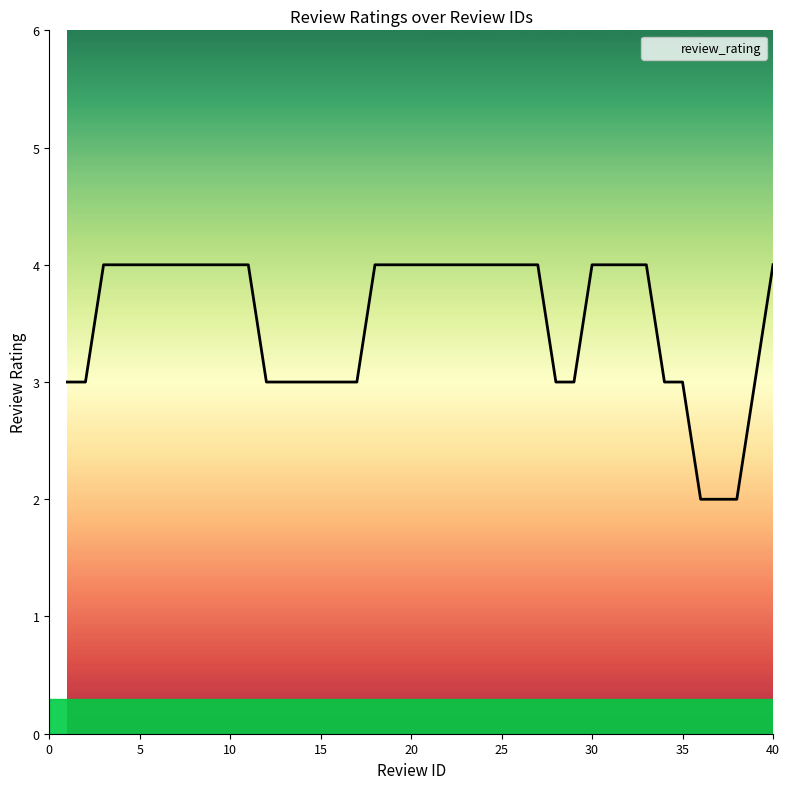

What is the maximum value shown in the chart?

4